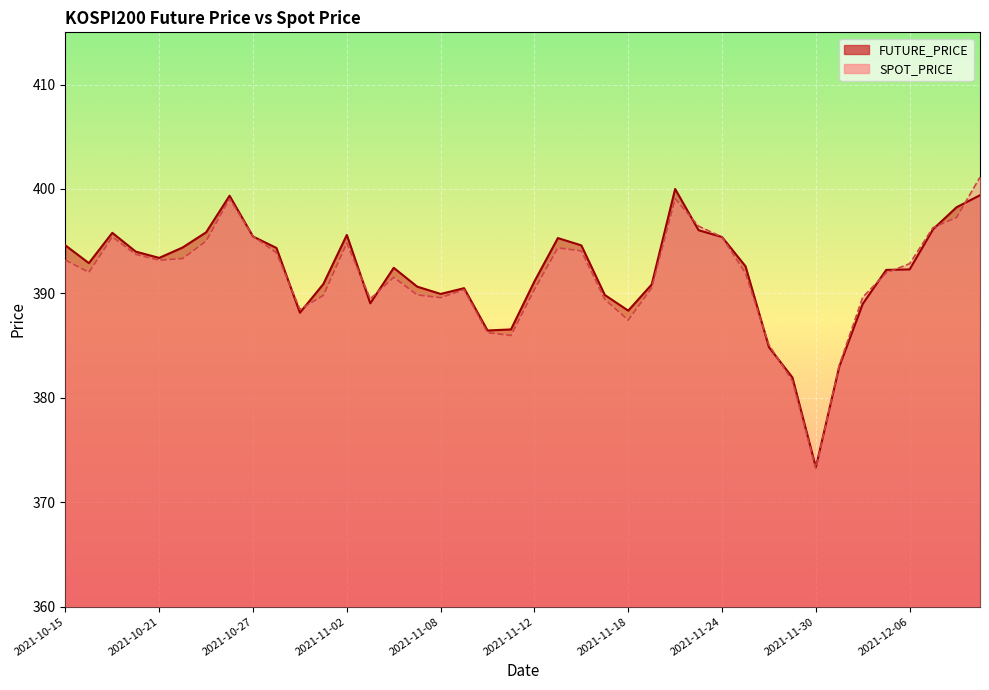

In FUTURE_PRICE, how many points are higher than both neighbors (excluding endpoints)?

7